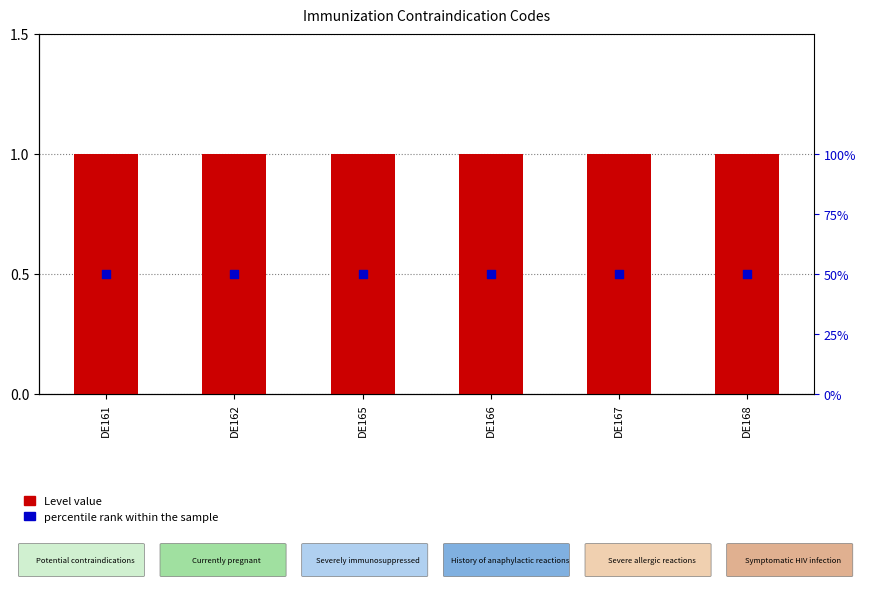

Which series has the largest Y range (max minus min)?

Level value